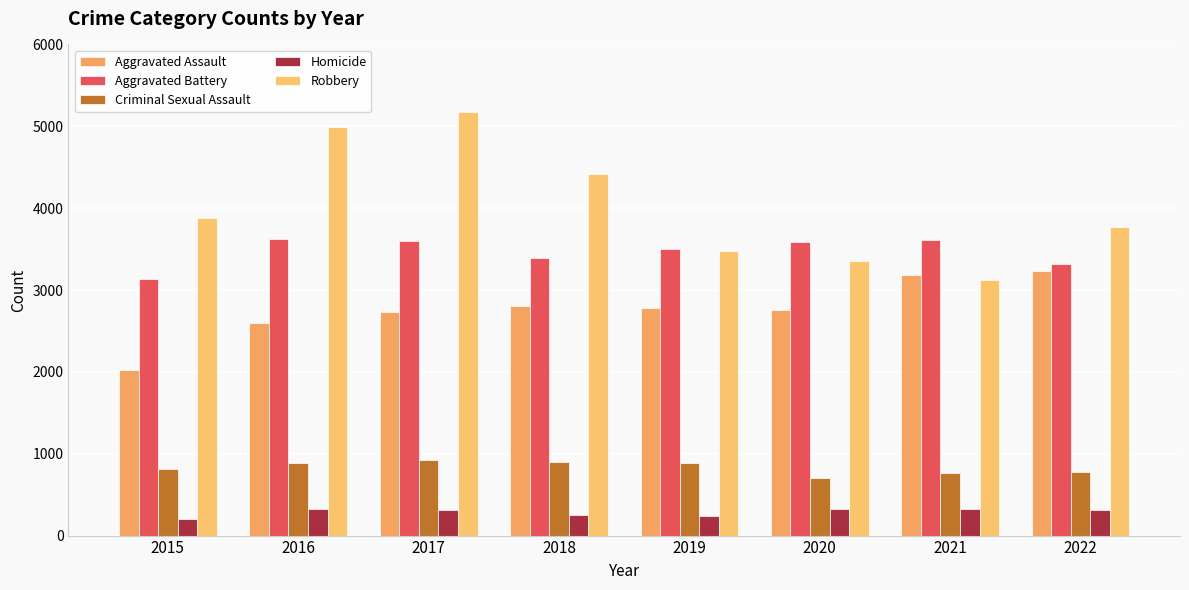

What is the difference between the maximum and second lowest values in the Homicide series?

86